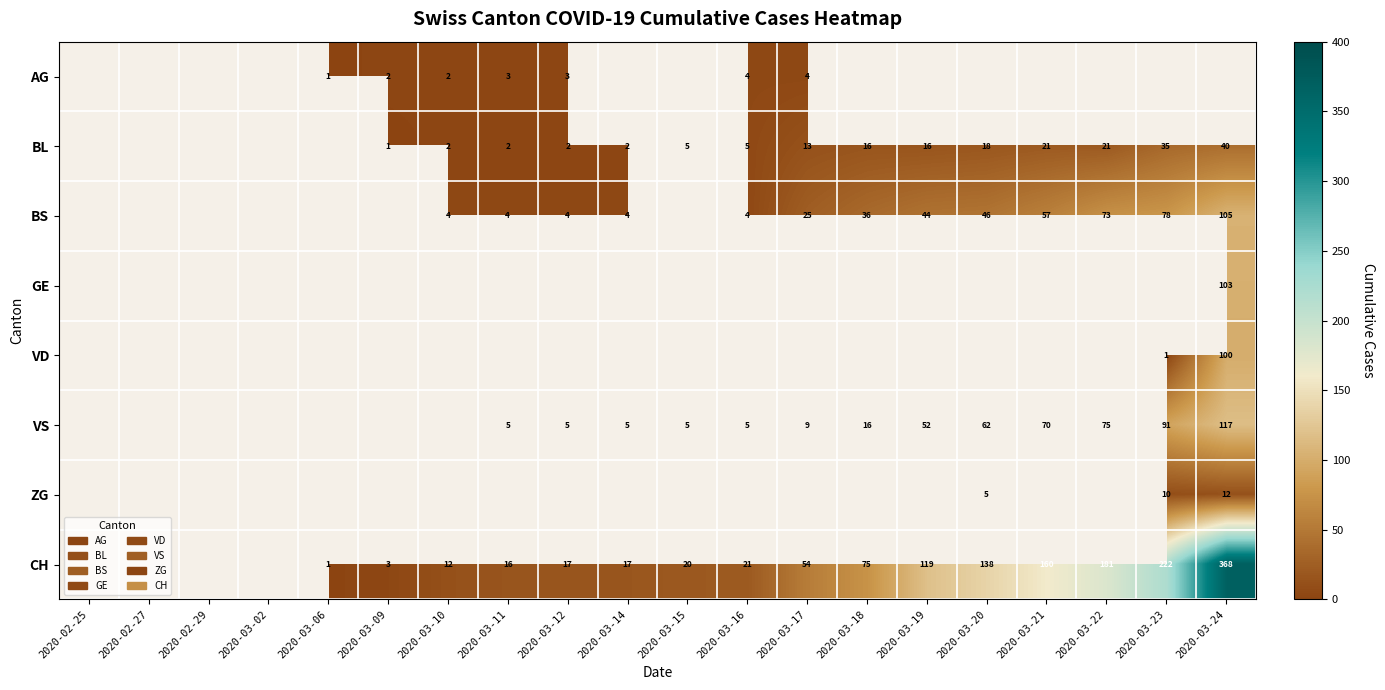

What is the minimum value shown in the chart?

1.0